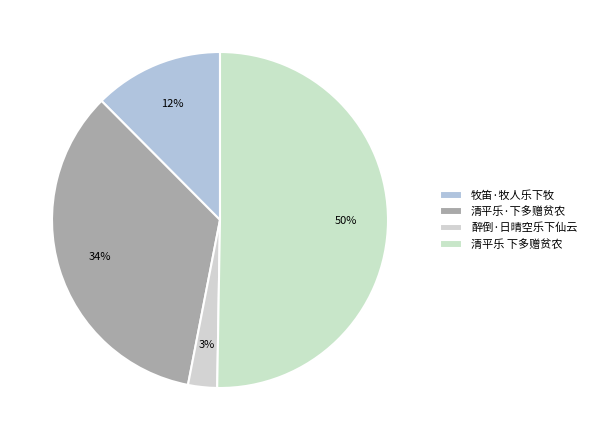

Combined, what portion of the pie is 清平乐·下多赠贫农 and 牧笛·牧人乐下牧?

46.9%